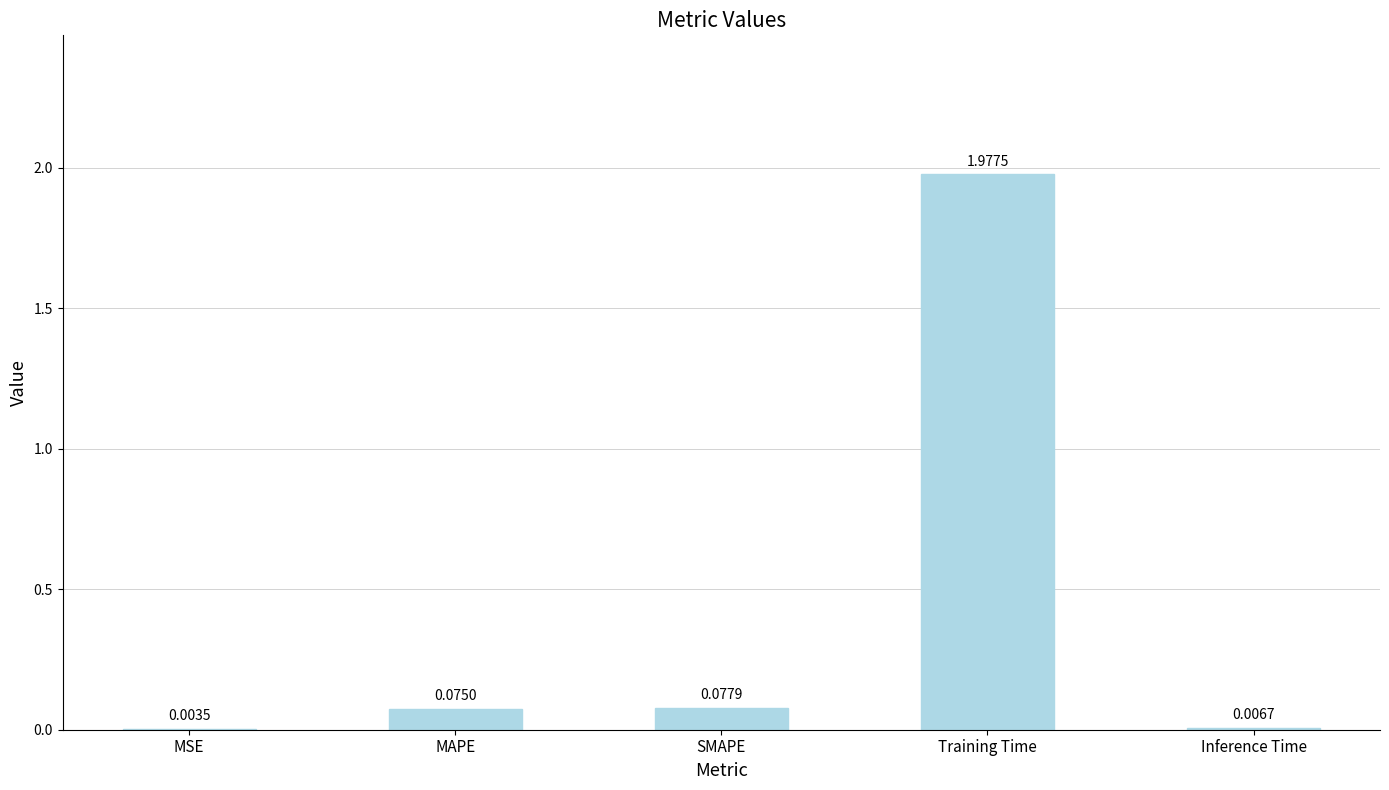

Which has a higher value, SMAPE or MAPE?

SMAPE